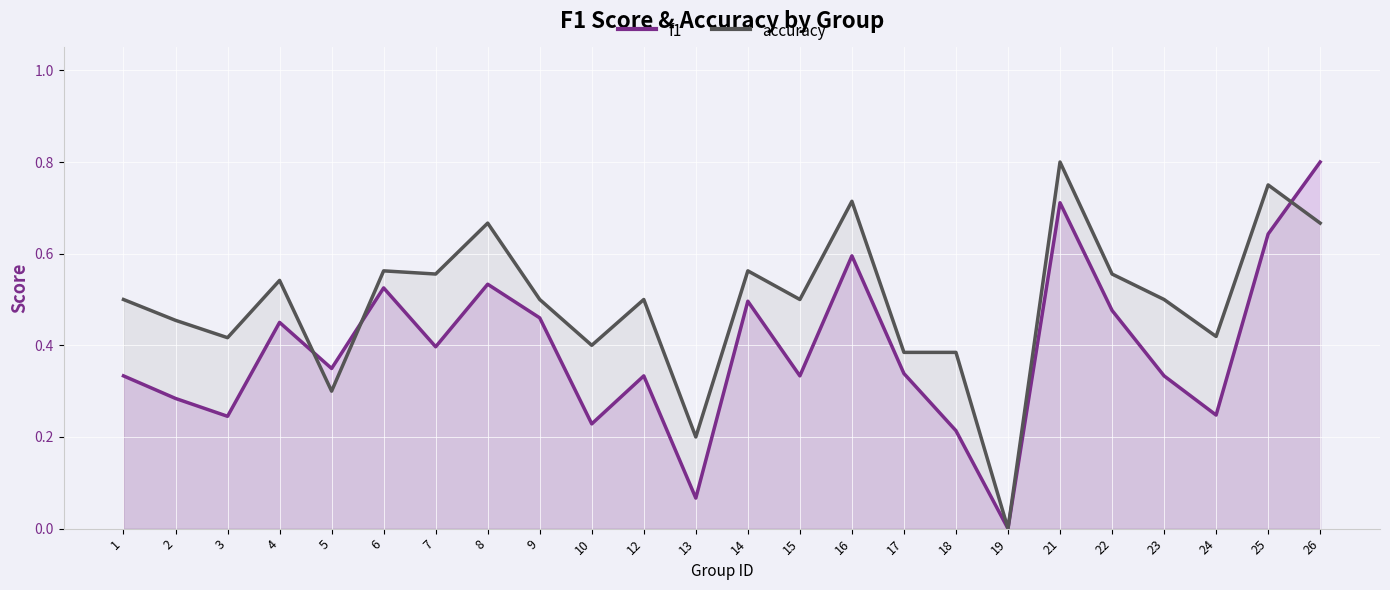

Reading left to right, list all the values displayed in this chart.

f1: 0.3	0.3	0.2	0.5	0.3	0.5	0.4	0.5	0.5	0.2	0.3	0.1	0.5	0.3	0.6	0.3	0.2	0.0	0.7	0.5	0.3	0.2	0.6	0.8
accuracy: 0.5	0.5	0.4	0.5	0.3	0.6	0.6	0.7	0.5	0.4	0.5	0.2	0.6	0.5	0.7	0.4	0.4	0.0	0.8	0.6	0.5	0.4	0.8	0.7